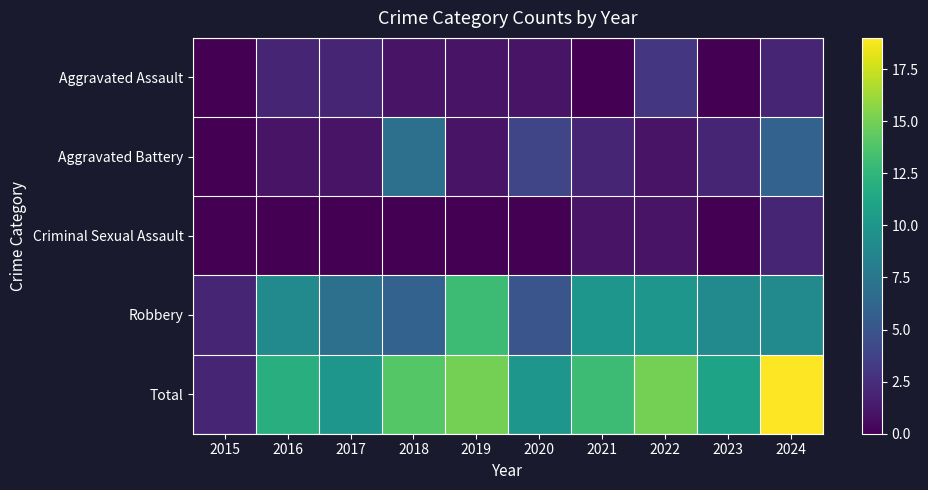

What is the total value across all series at 2023?

22